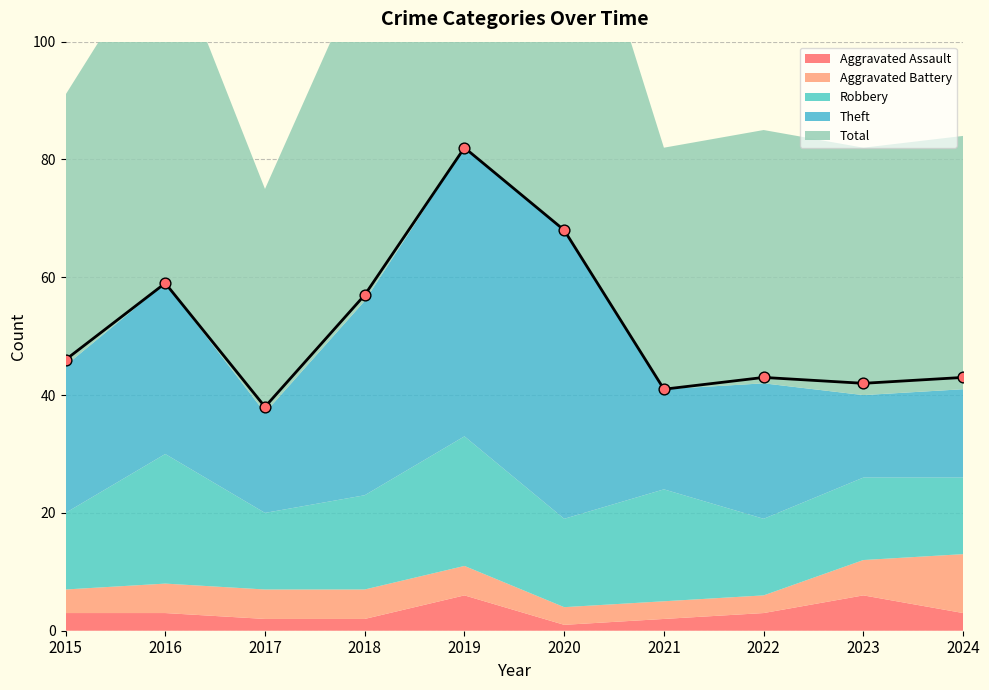

Which series contains the lowest Y value?

Aggravated Assault